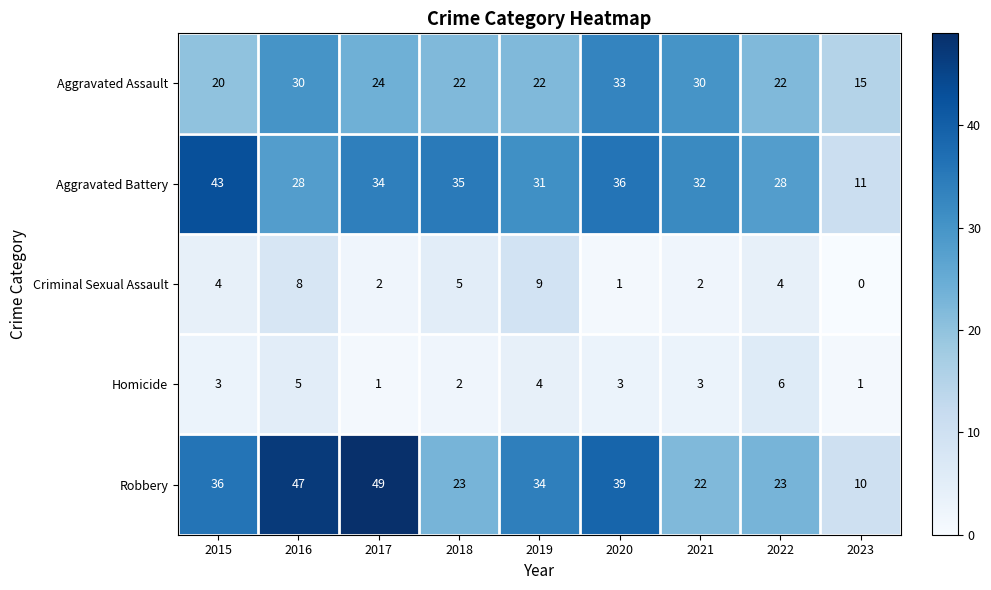

What is the lowest value of the Aggravated Assault series?

15